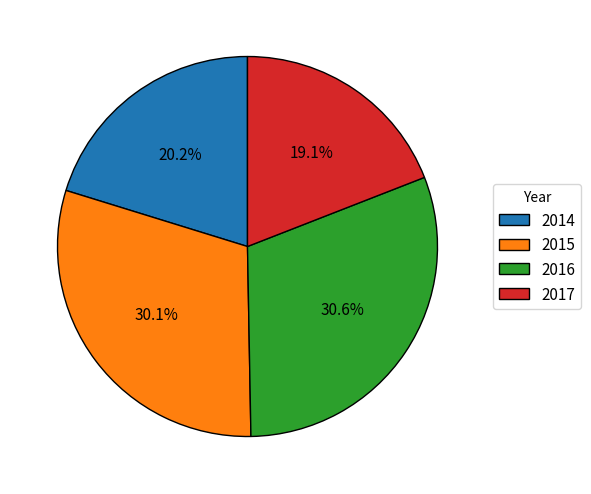

The 2017 slice represents 30% of the pie. True or false?

False